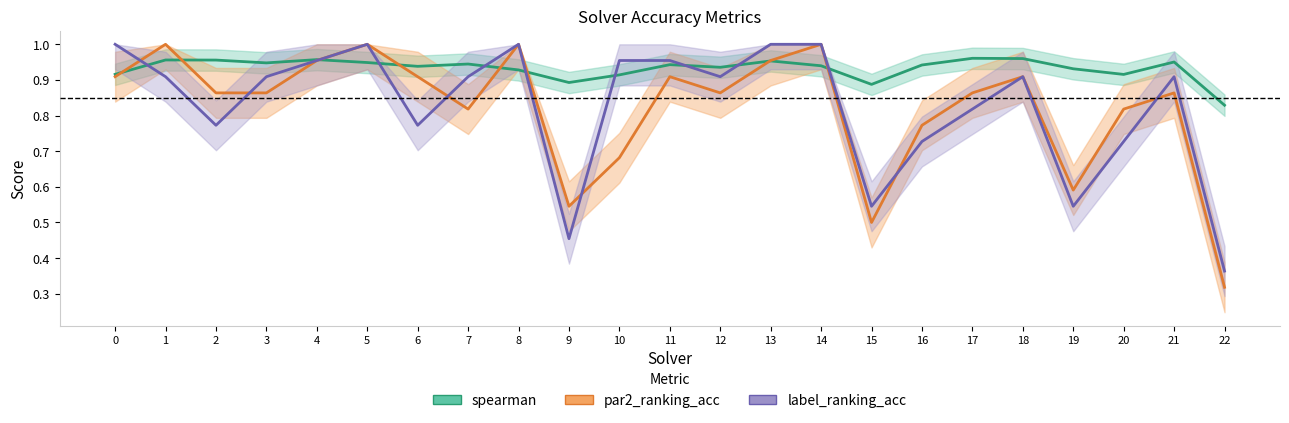

At which category does par2_ranking_acc reach its first local valley?

7